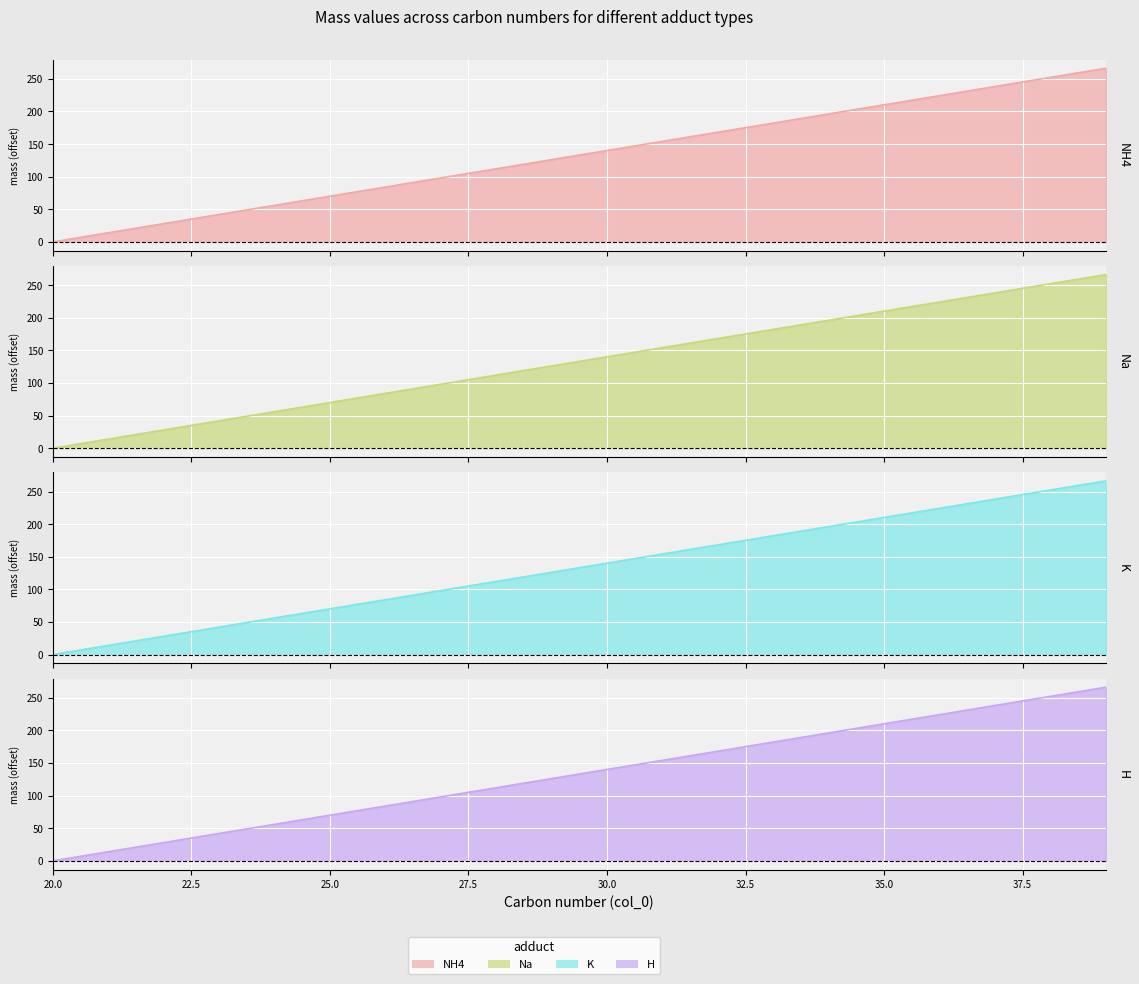

Is the value of H at 34 greater than the value of Na at 23?

Yes